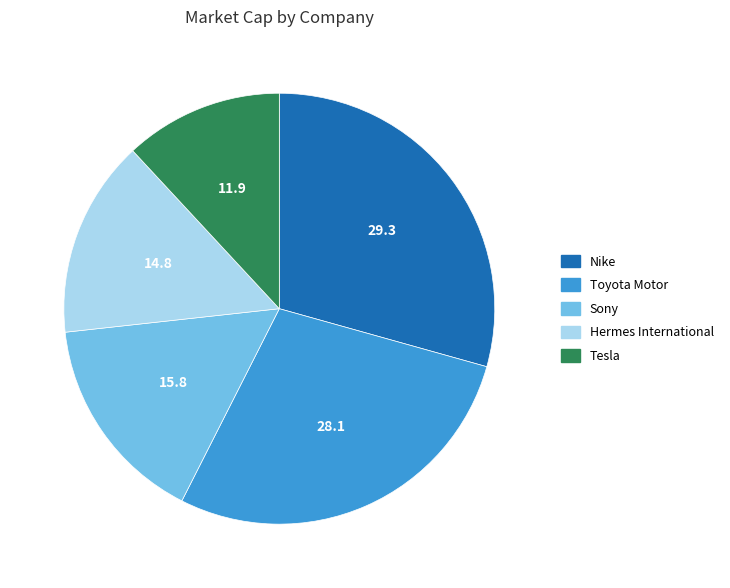

Between Toyota Motor and Nike, which is larger?

Nike